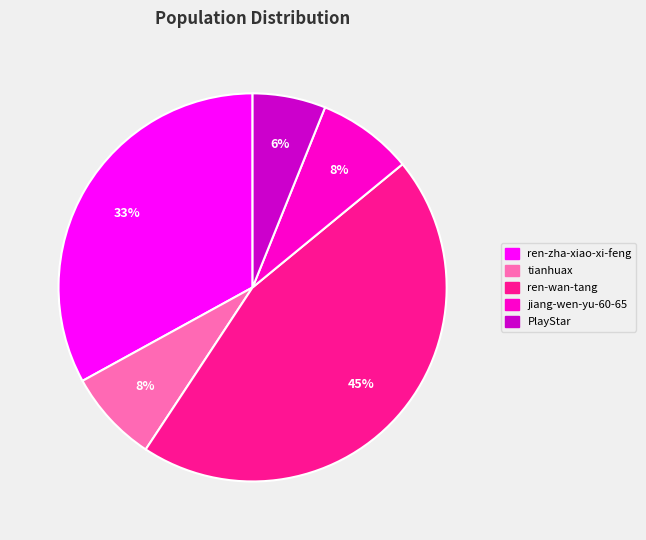

The jiang-wen-yu-60-65 slice represents 8% of the pie. True or false?

True